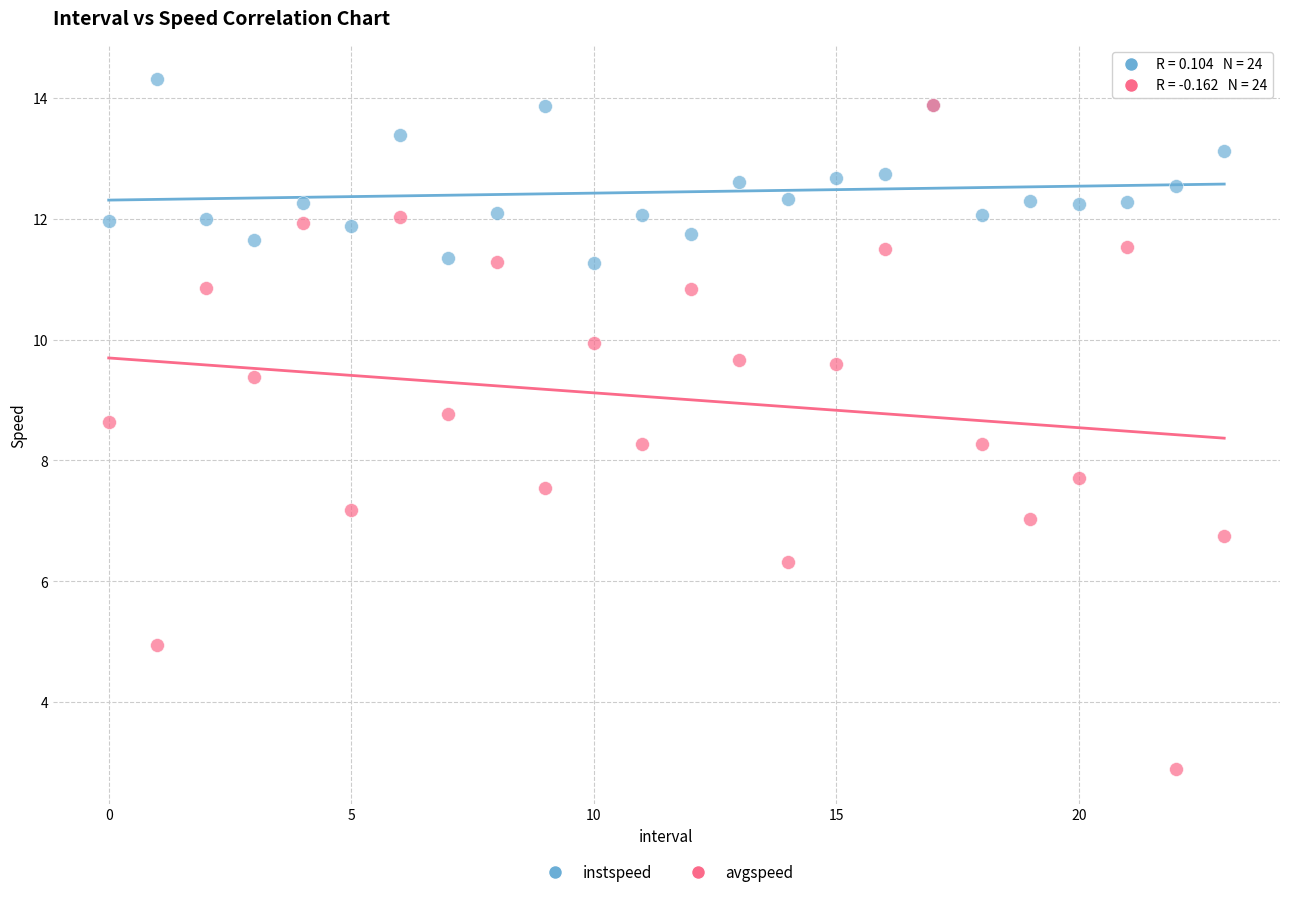

What are all the series names shown in the legend?

instspeed, avgspeed